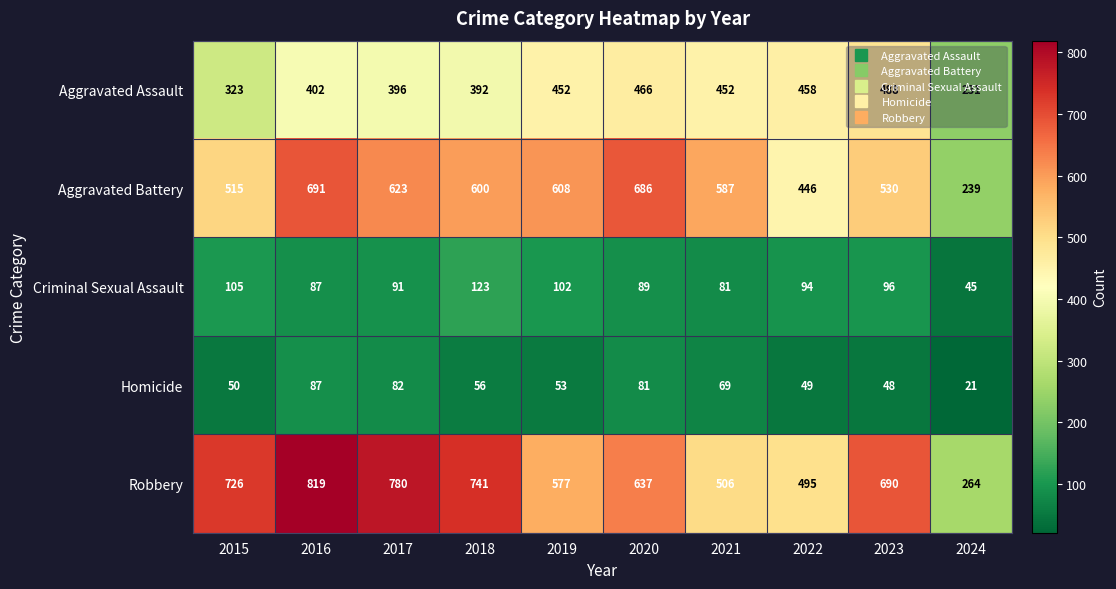

The Homicide series shows 56 at 2018. True or false?

True